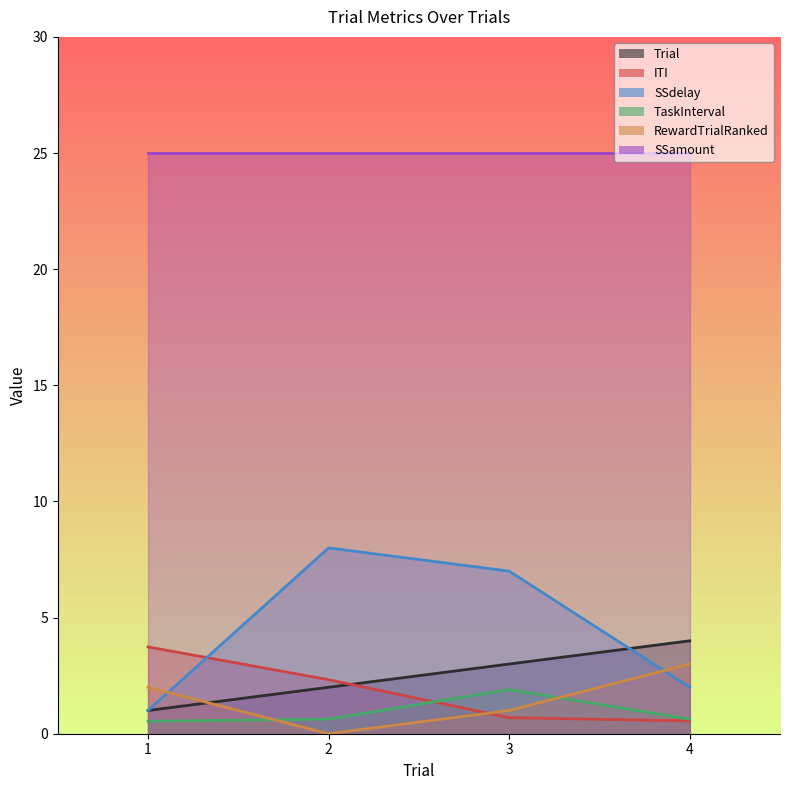

What is the highest value of the ITI series?

3.7